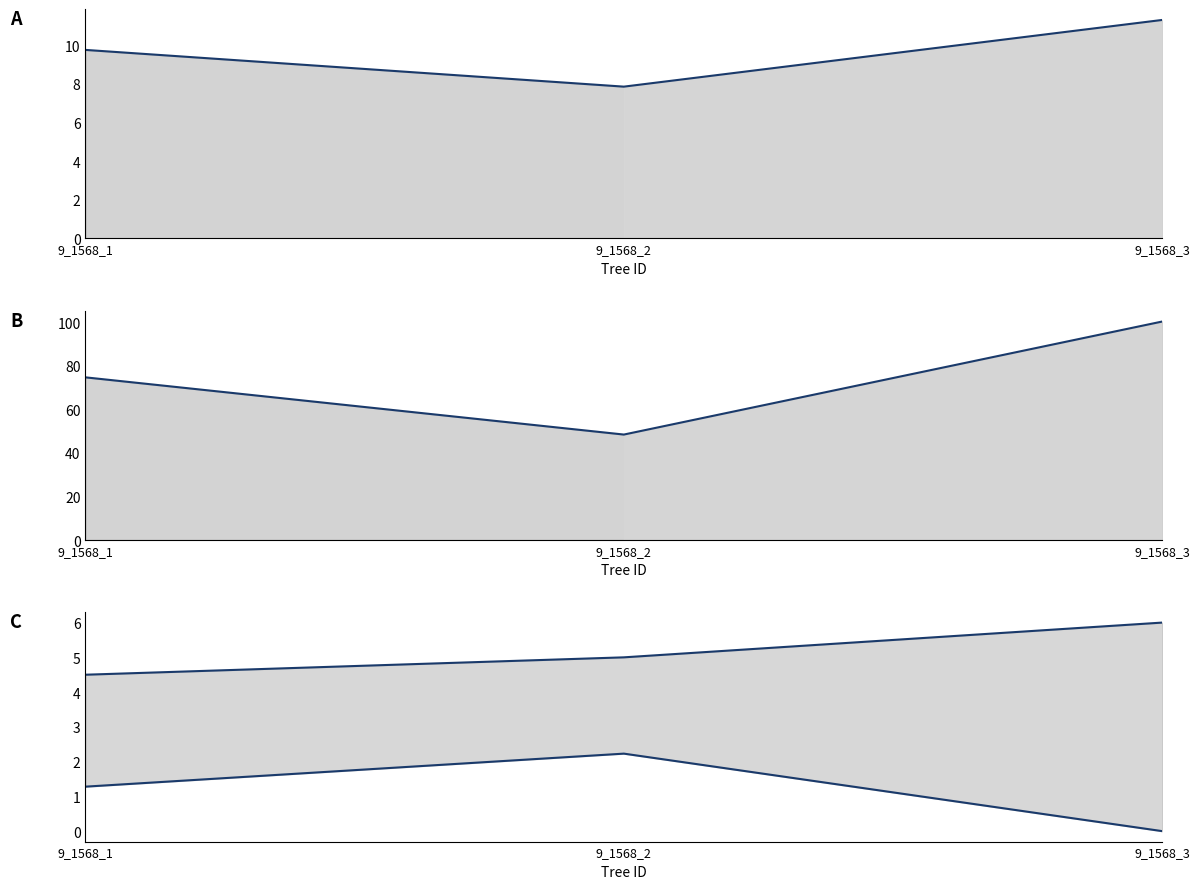

At how many categories does at least one series exceed 73?

2